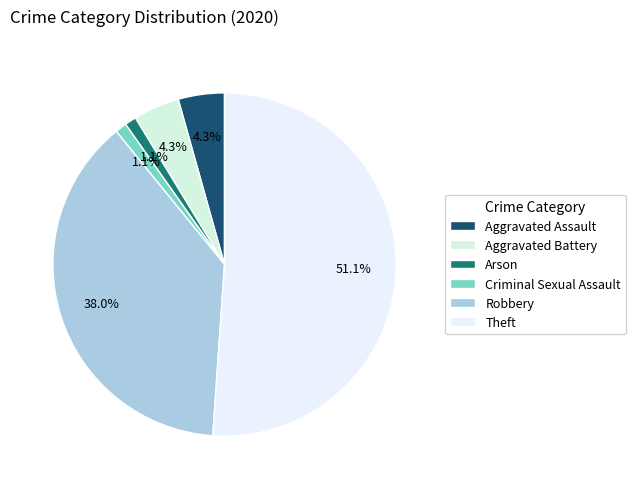

The Criminal Sexual Assault slice represents 1% of the pie. True or false?

True